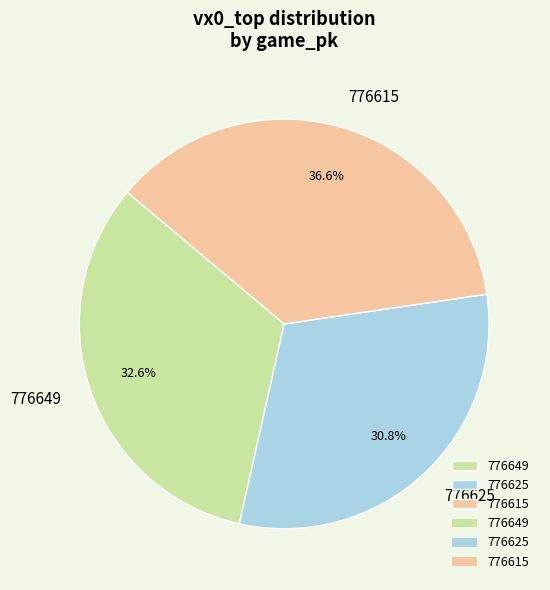

Rank the categories by value from highest to lowest.

776615, 776649, 776625